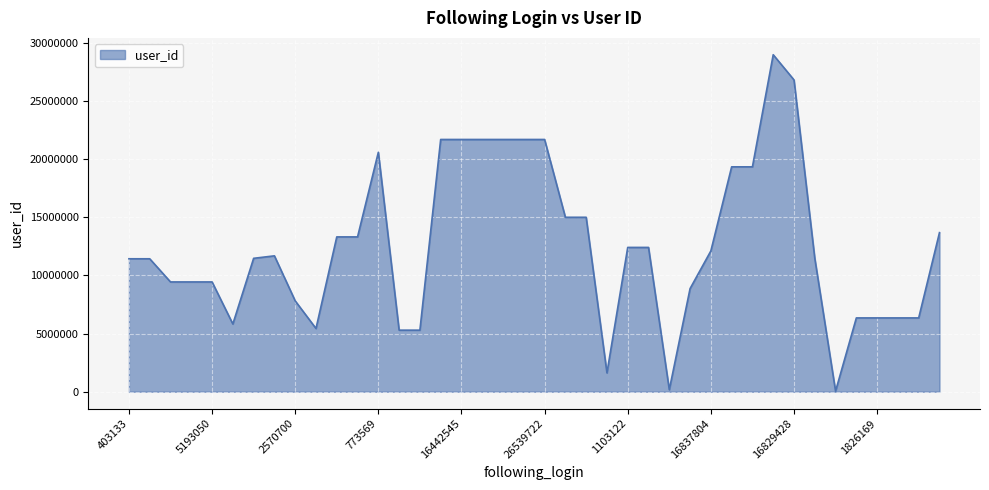

What is the greatest value displayed?

28987136